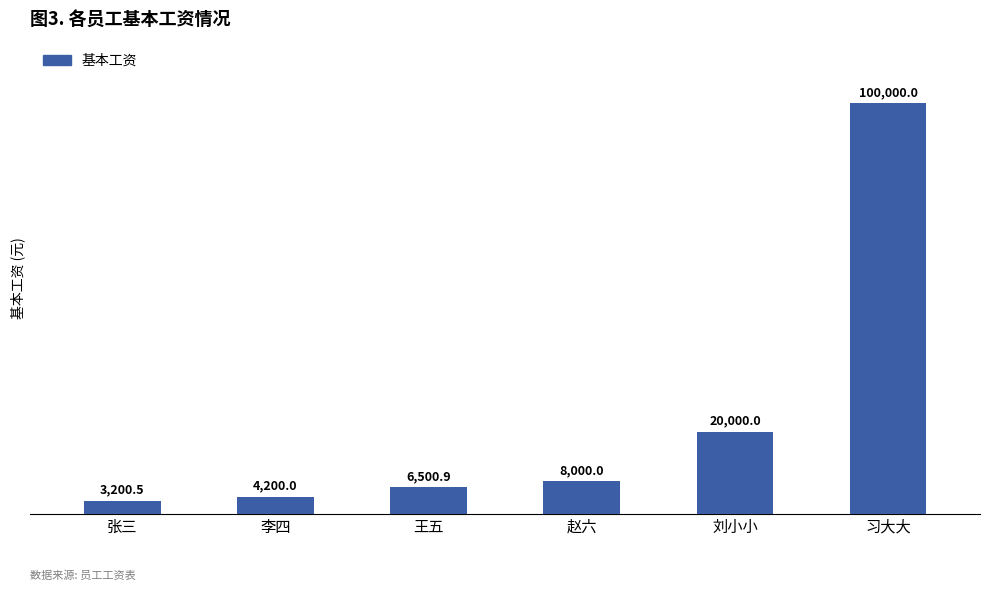

Which label corresponds to the smallest value in the chart?

张三